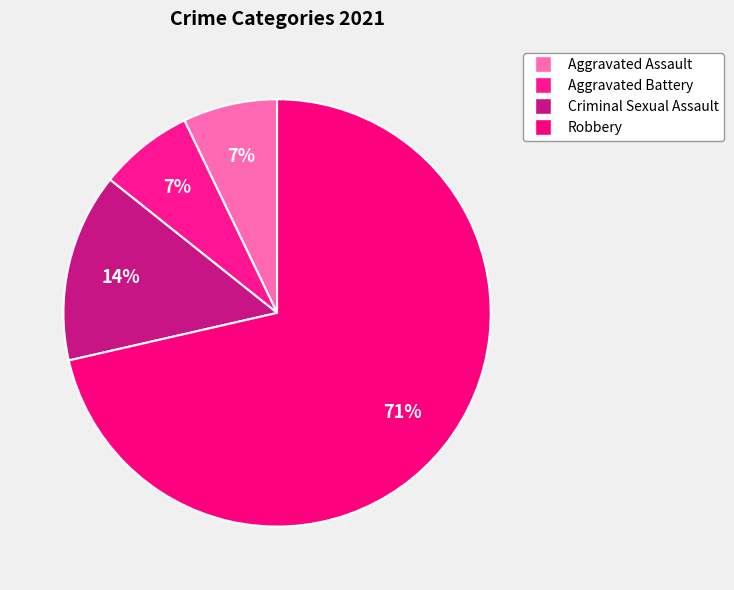

Approximately how many times larger is the value at Robbery compared to Aggravated Assault?

10.0